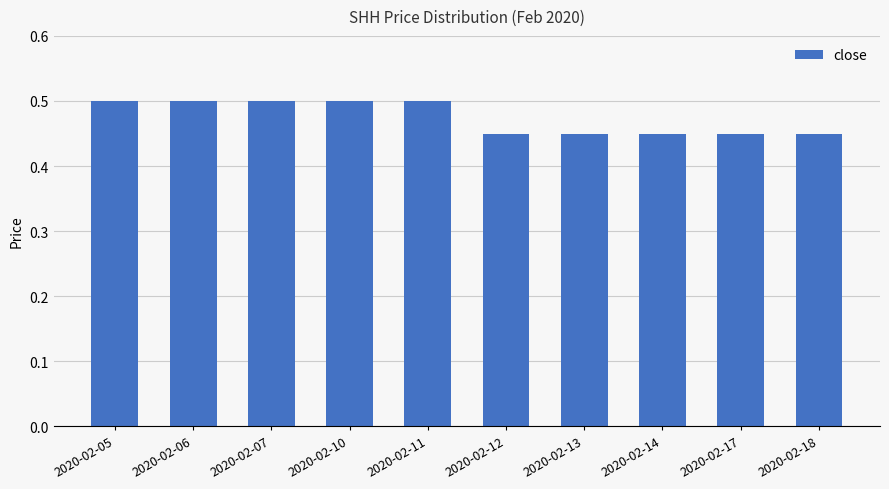

Which has a higher value, 2020-02-05 or 2020-02-14?

2020-02-05